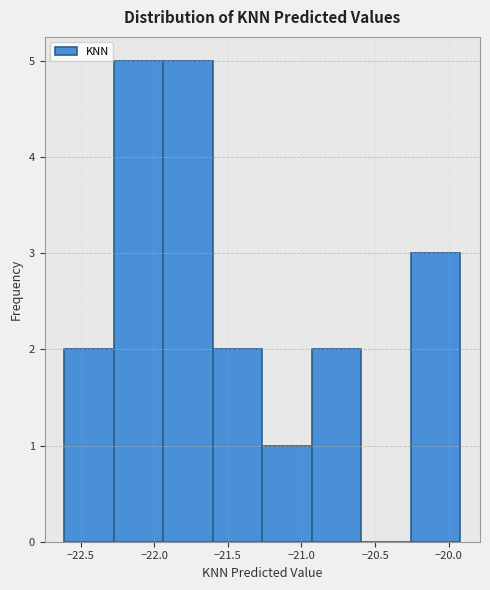

Reading left to right, list every bar in this chart as the range it spans on the x-axis followed by its height. Neither the bar edges nor the heights are printed on the chart, so give them approximately, as read against the axes.

-22.60 to -22.30: 2
-22.30 to -21.95: 5
-21.95 to -21.60: 5
-21.60 to -21.25: 2
-21.25 to -20.95: 1
-20.95 to -20.60: 2
-20.60 to -20.25: 0
-20.25 to -19.90: 3